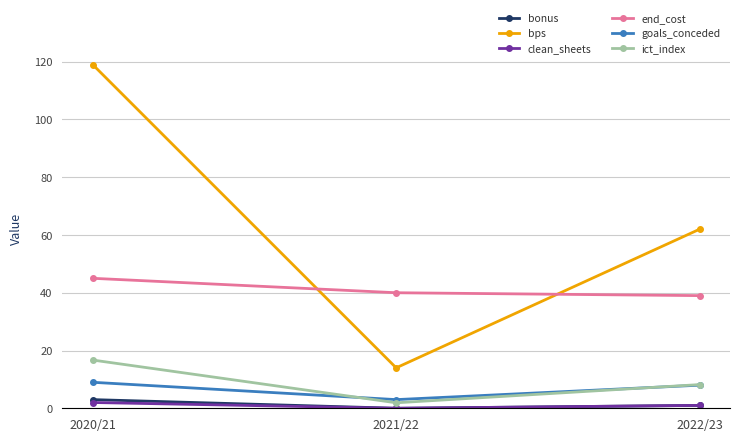

At which label does end_cost reach its peak?

2020/21